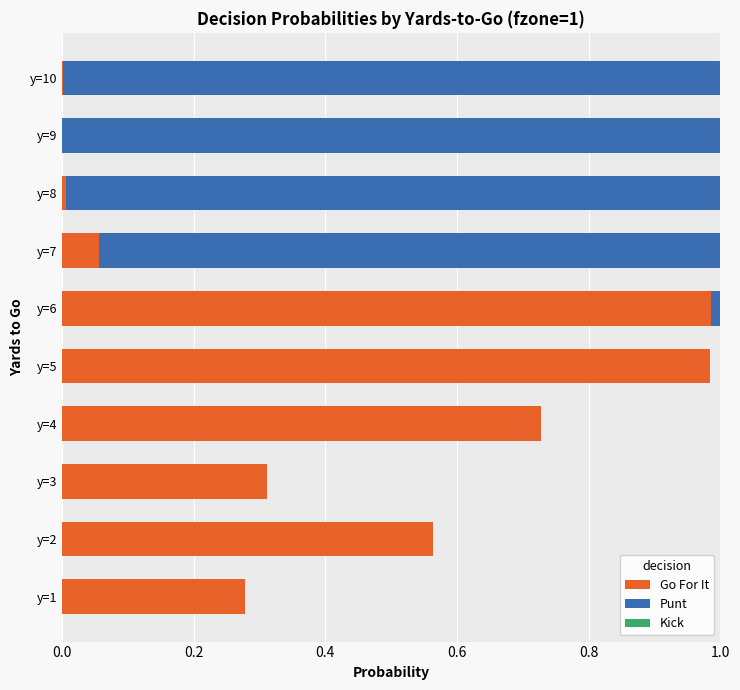

What is the sum of the Go For It values at y=2 and y=1?

0.8